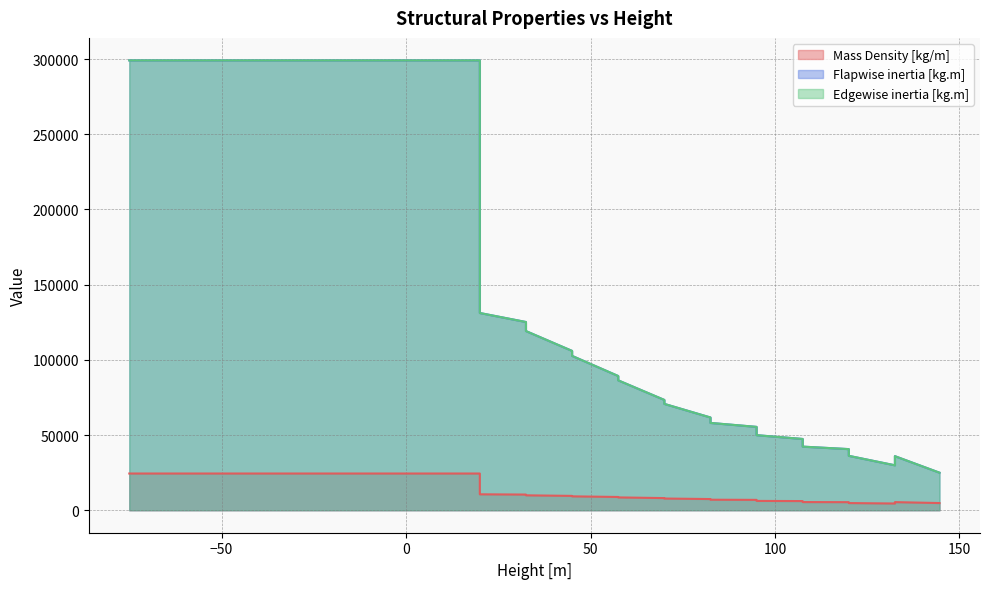

What is the difference between the second highest and minimum values in the Flapwise inertia [kg.m] series?

274177.8